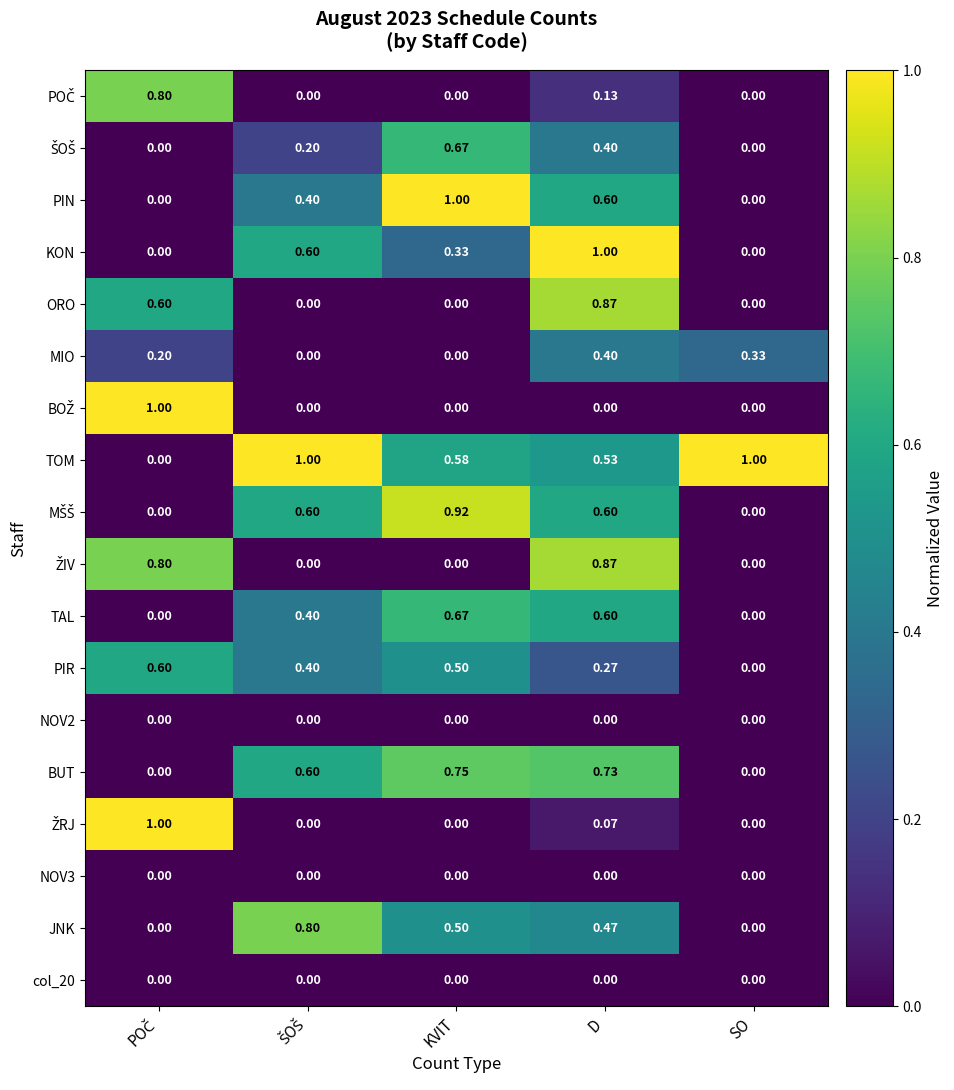

At which category is the sum across all series the highest?

D